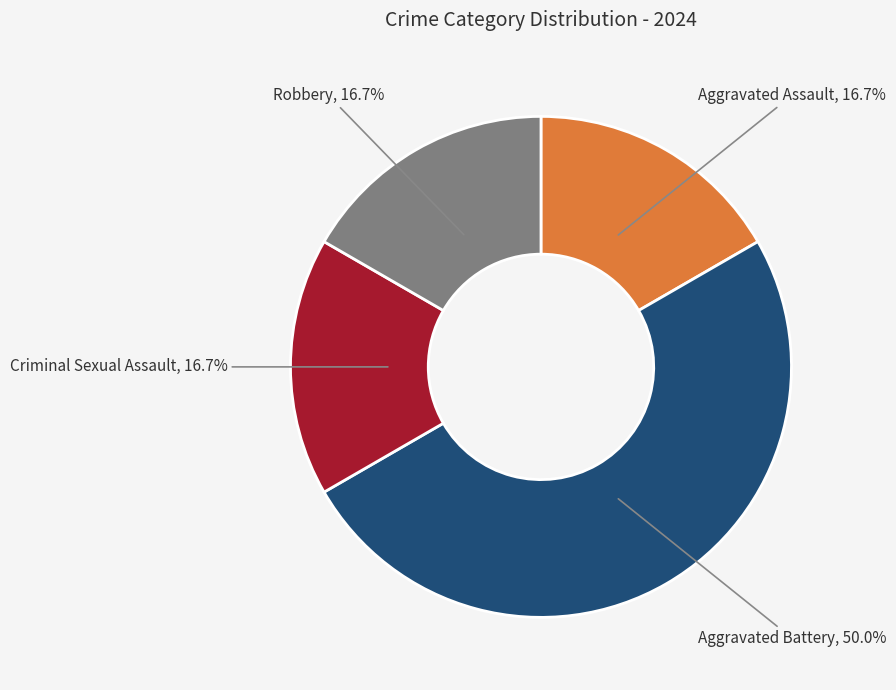

To the nearest percent, what percentage of the pie is Robbery?

17%